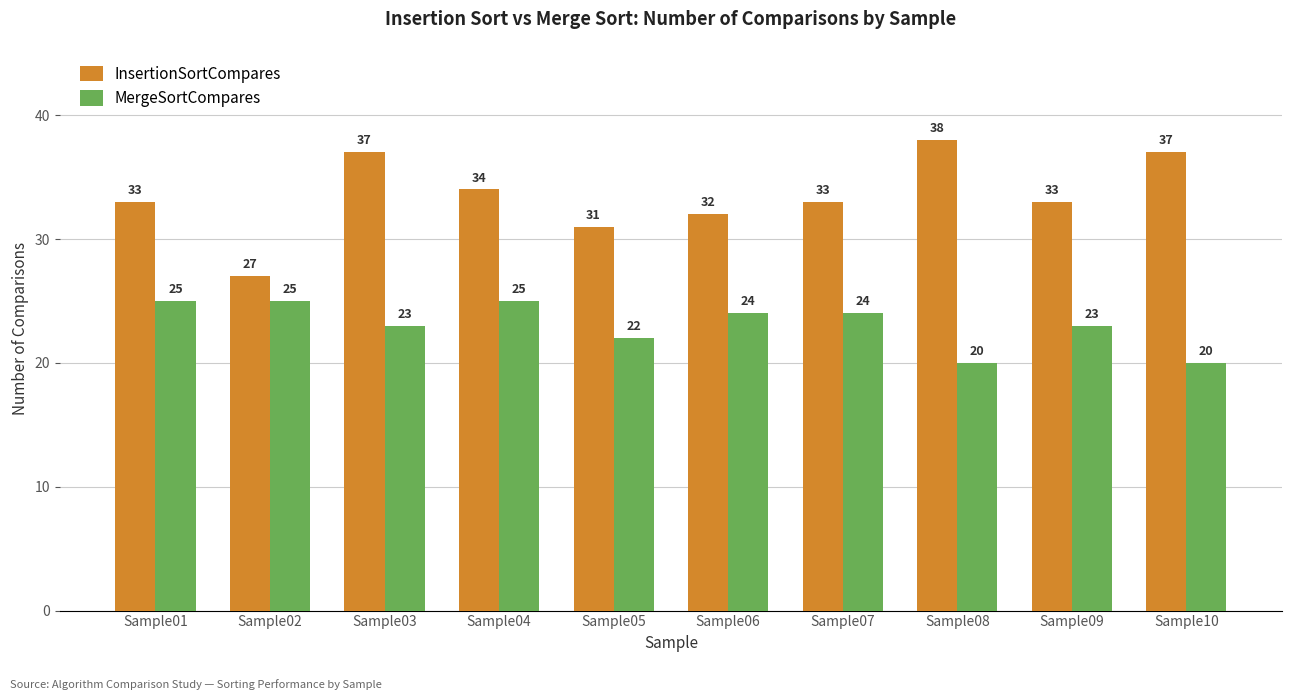

Reading right to left, what are all the values shown in this chart?

InsertionSortCompares: Sample10=37	Sample09=33	Sample08=38	Sample07=33	Sample06=32	Sample05=31	Sample04=34	Sample03=37	Sample02=27	Sample01=33
MergeSortCompares: Sample10=20	Sample09=23	Sample08=20	Sample07=24	Sample06=24	Sample05=22	Sample04=25	Sample03=23	Sample02=25	Sample01=25